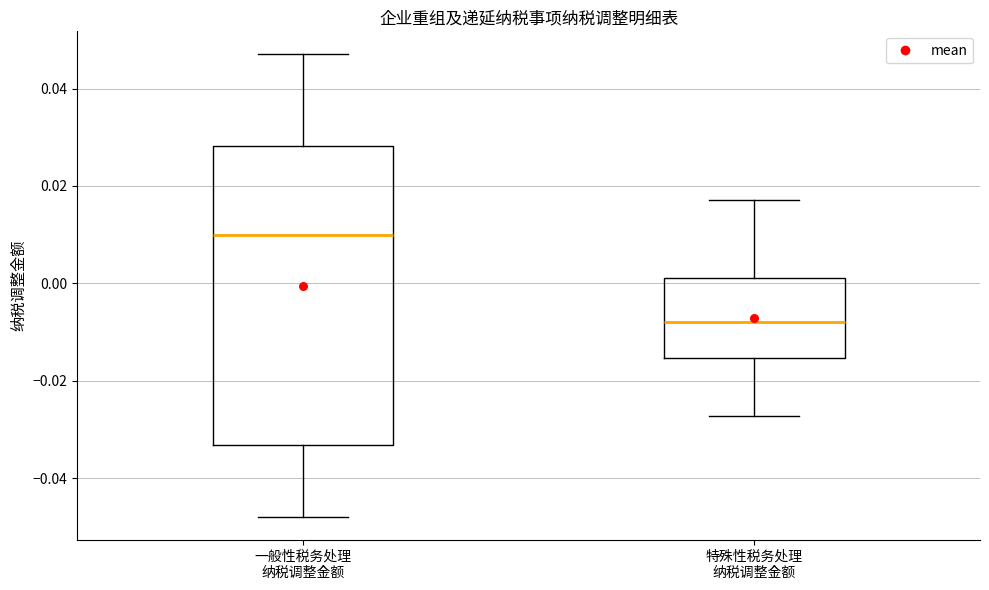

Where is the upper edge of the box for 特殊性税务处理 纳税调整金额 on the y-axis? The values are not printed on the chart, so give them approximately, as read against the axis.

0.002